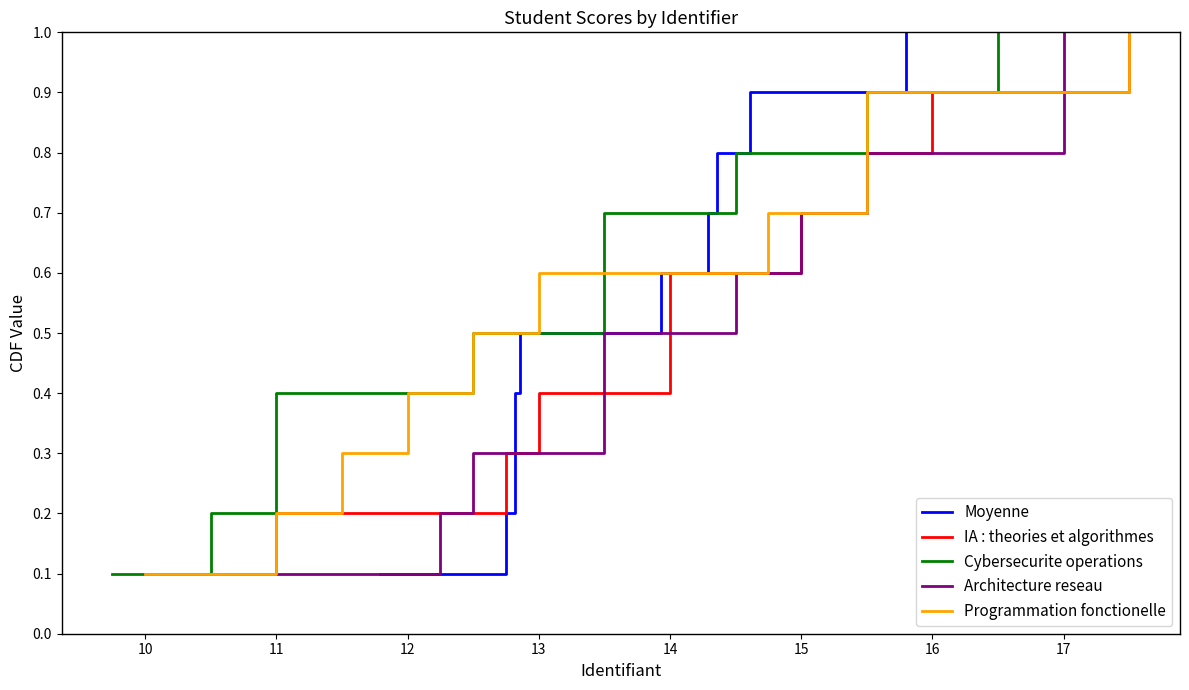

How many lines are shown in the chart?

5